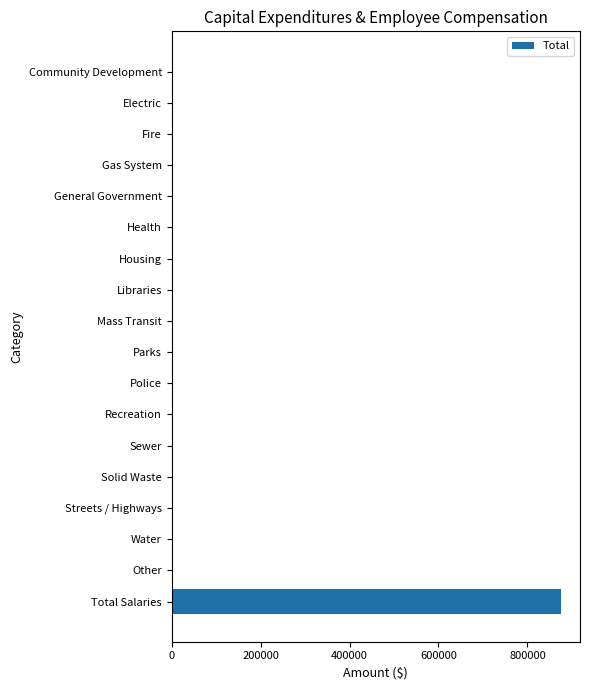

How many data points does each series have?

18